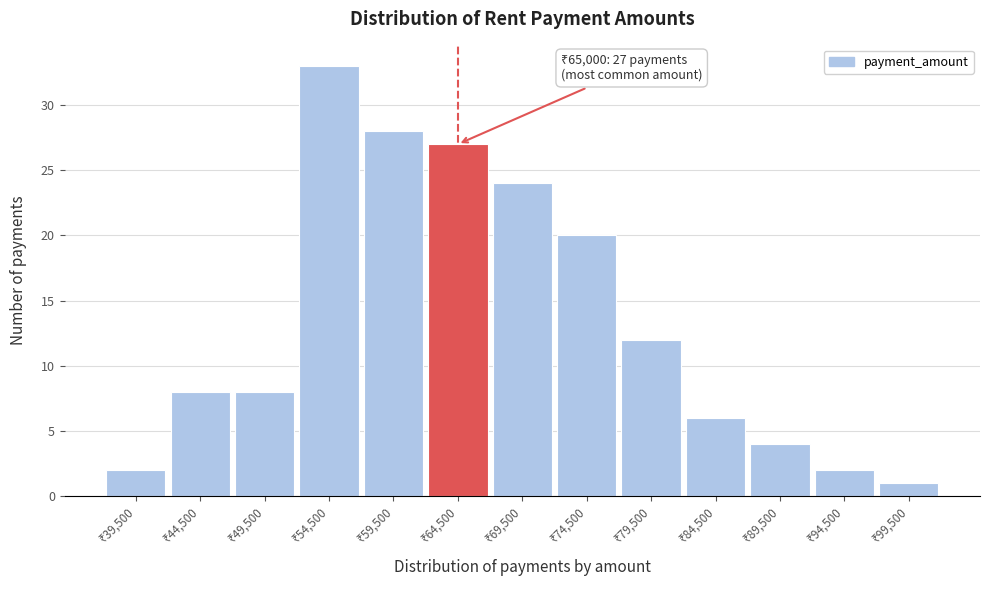

Reading left to right, extract all data points from this chart.

2	8	8	33	28	27	24	20	12	6	4	2	1